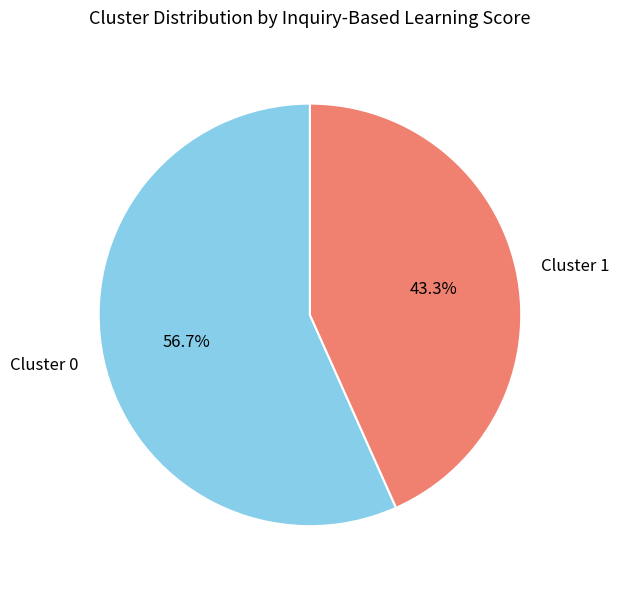

Count the number of slices in the pie.

2